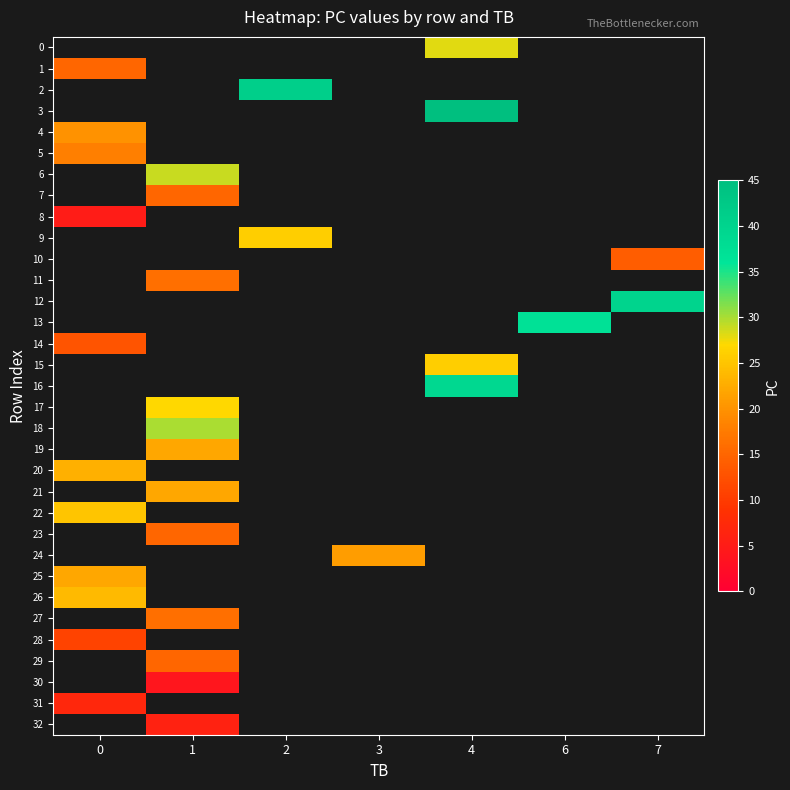

Is the value of 32 at 0 greater than the value of 7 at 3?

No